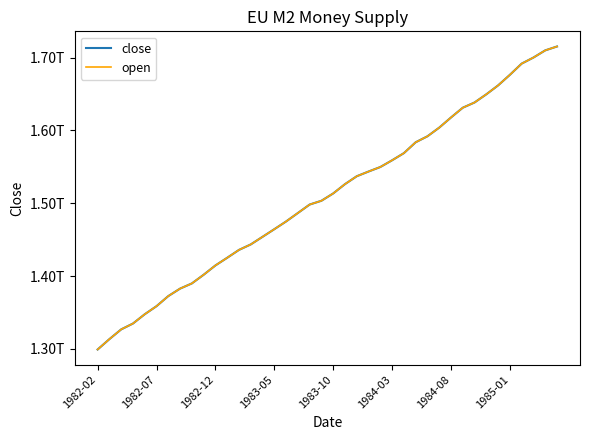

True or false: open and close cross at least once.

False